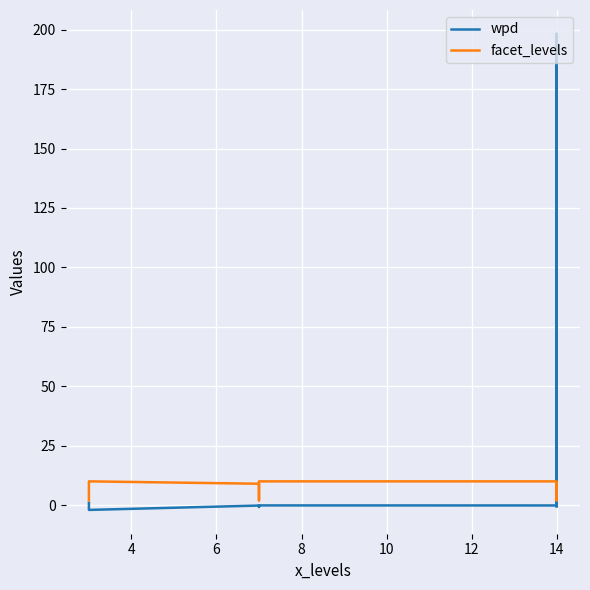

Which series has the largest total across all categories?

wpd